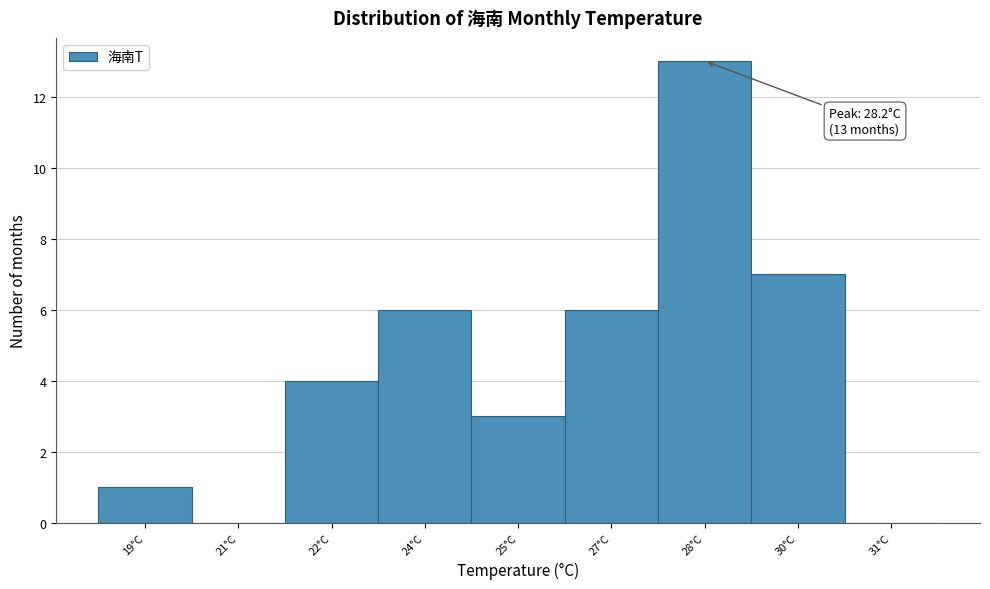

Reading left to right, extract all data points from this chart.

19°C=1	21°C=0	22°C=4	24°C=6	25°C=3	27°C=6	28°C=13	30°C=7	31°C=0